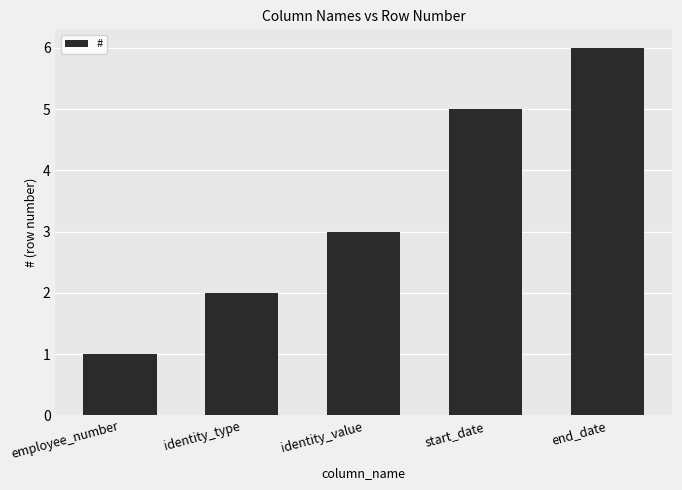

Is it true that the value at identity_value is 3?

True